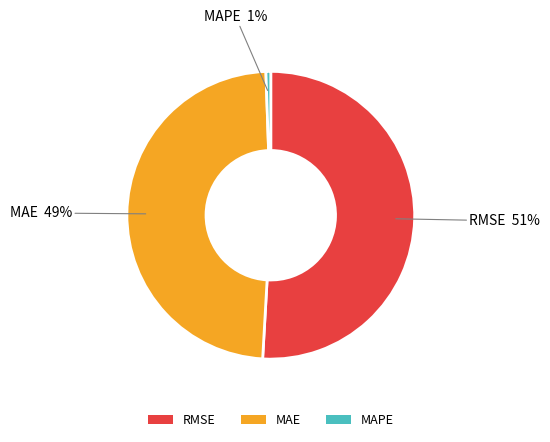

Which category has the smallest portion of the pie?

MAPE